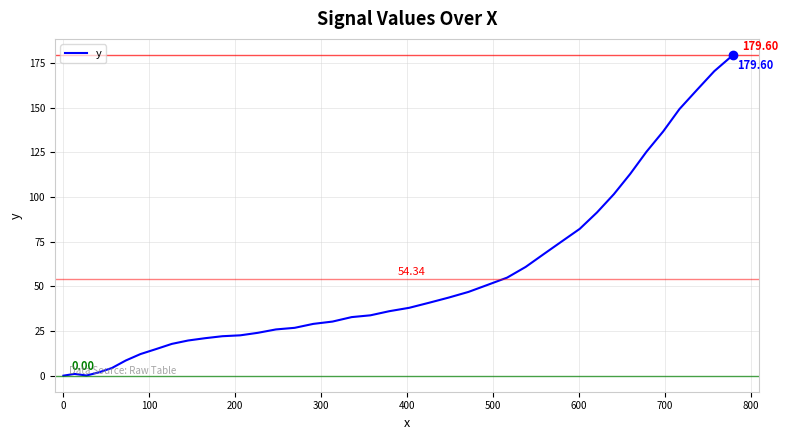

Count the number of values greater than 36.

20